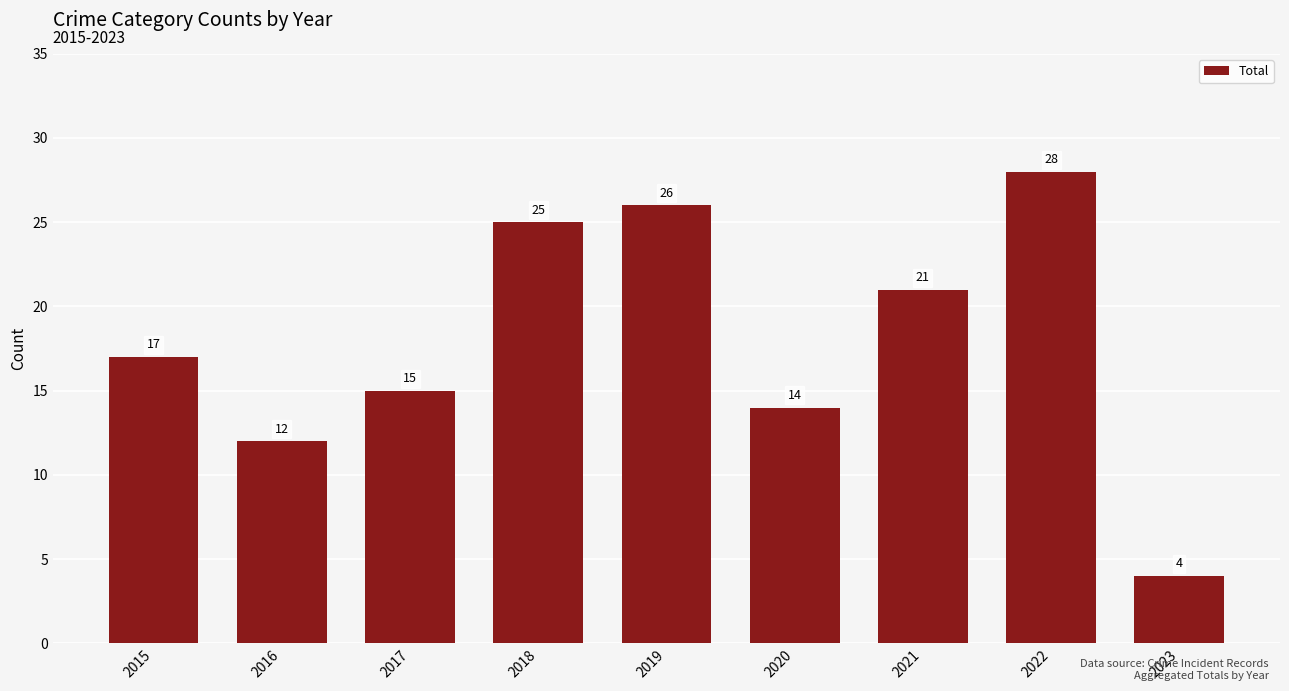

What is the maximum value shown in the chart?

28